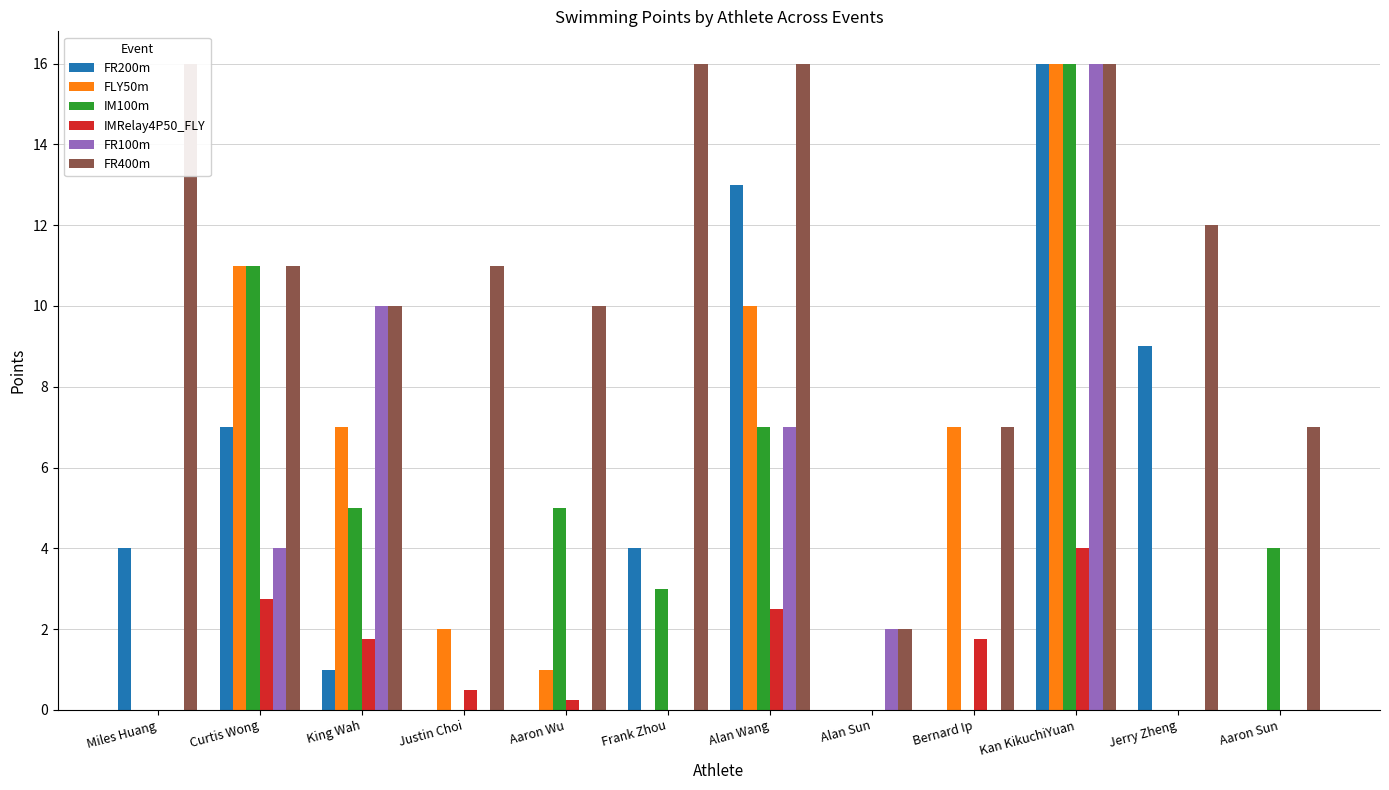

Which series has the largest total across all categories?

FR400m